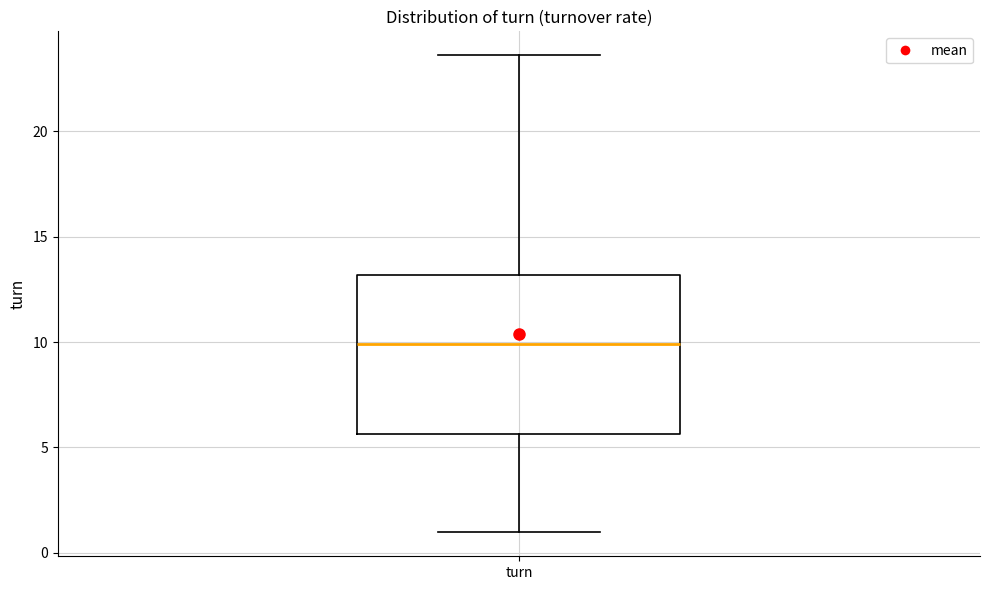

Where does the lower whisker of the box for turn end on the y-axis? The values are not printed on the chart, so give them approximately, as read against the axis.

1.0